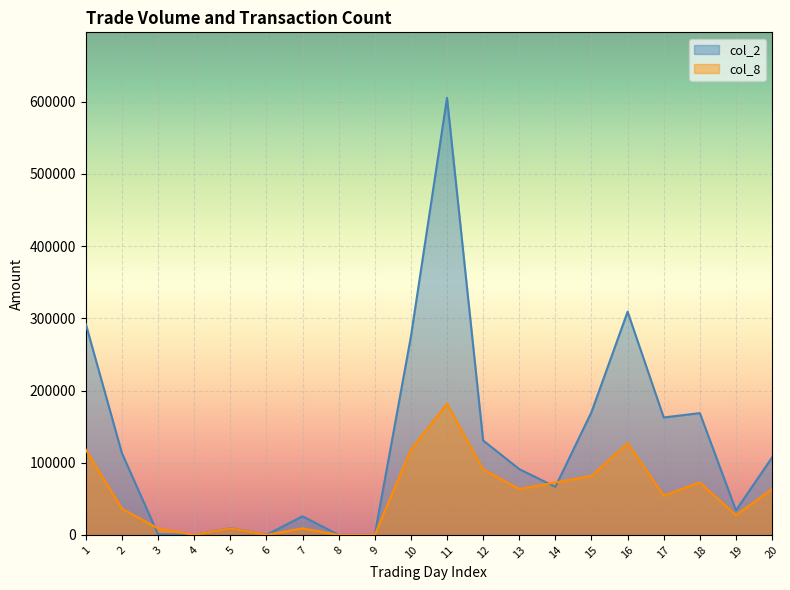

List the series in order of their peak value, highest first.

col_2, col_8